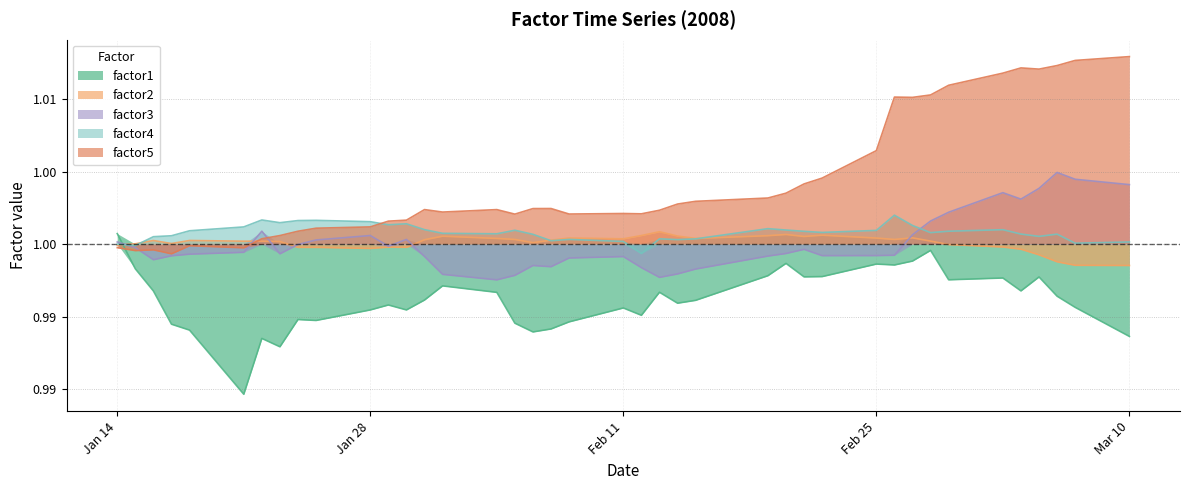

How many data points does each series have?

40